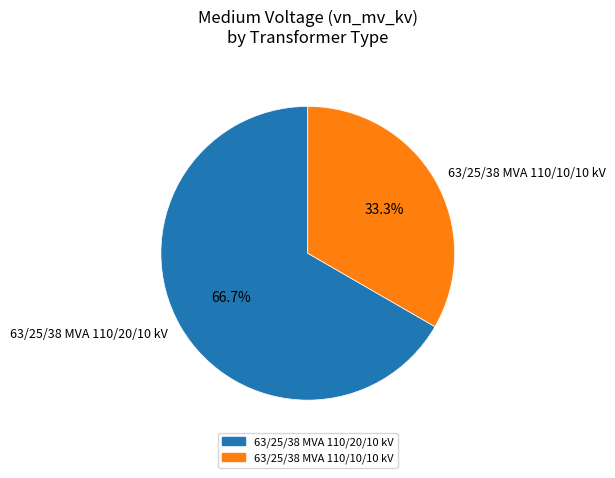

To the nearest percent, what is the difference between the largest and smallest slice percentages?

33%